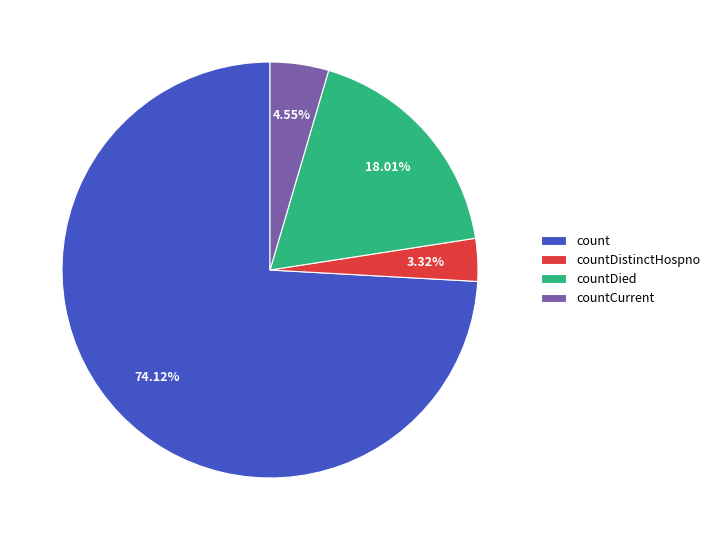

To the nearest percent, what percentage of the pie is count?

74%